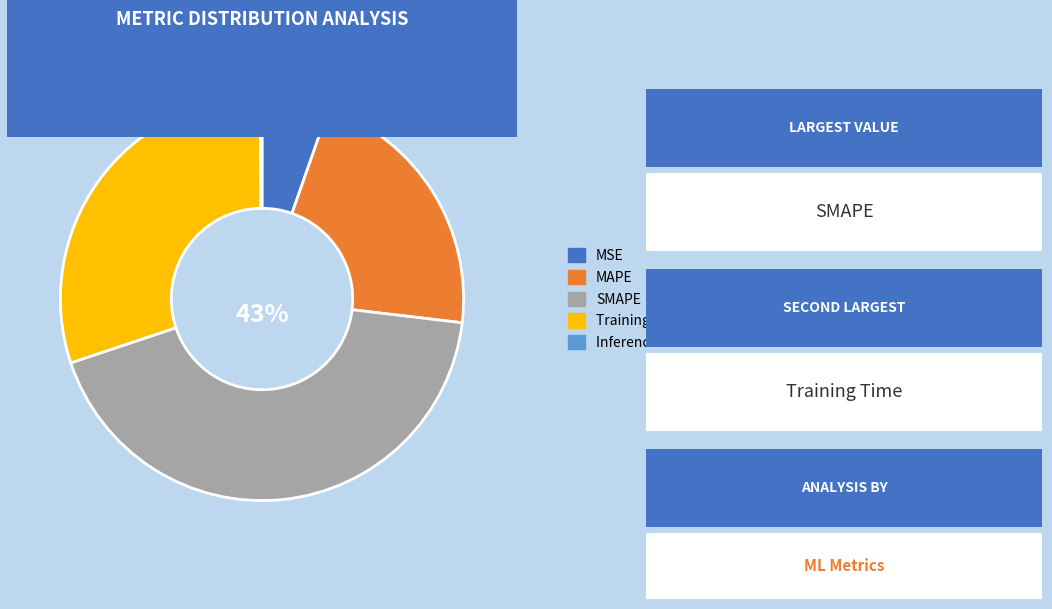

Approximately how many times larger is the value at MAPE compared to SMAPE?

0.5